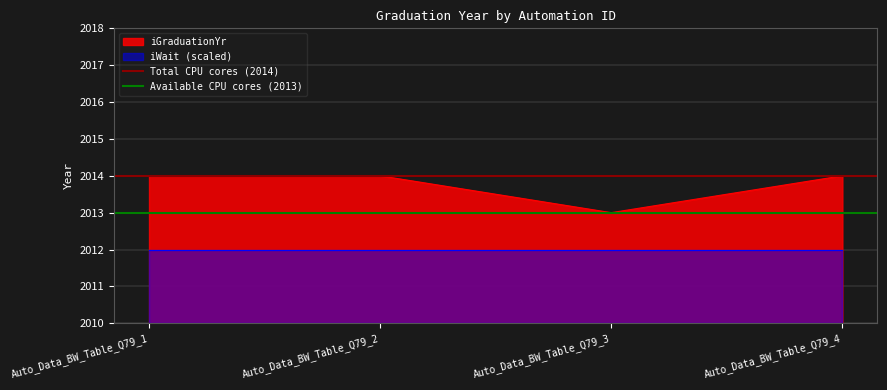

How many lines are shown in the chart?

2